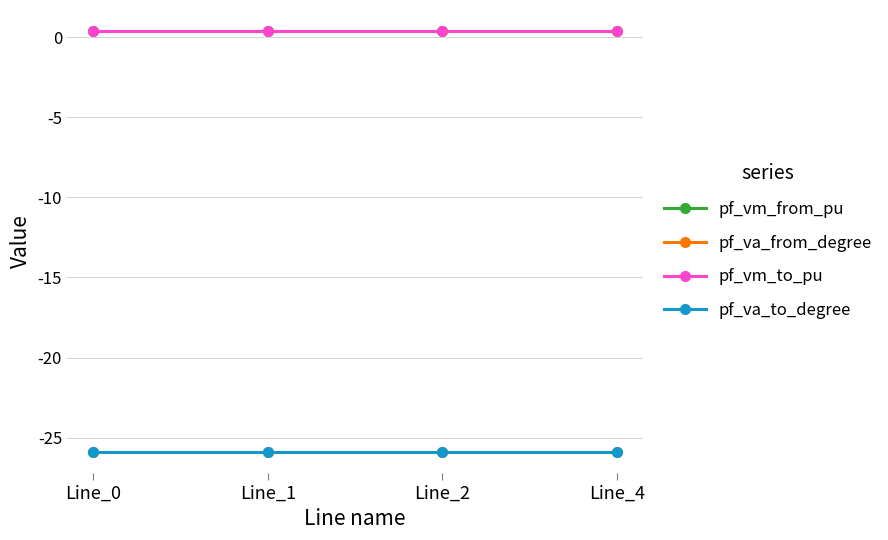

Does the chart have visible grid lines?

Yes